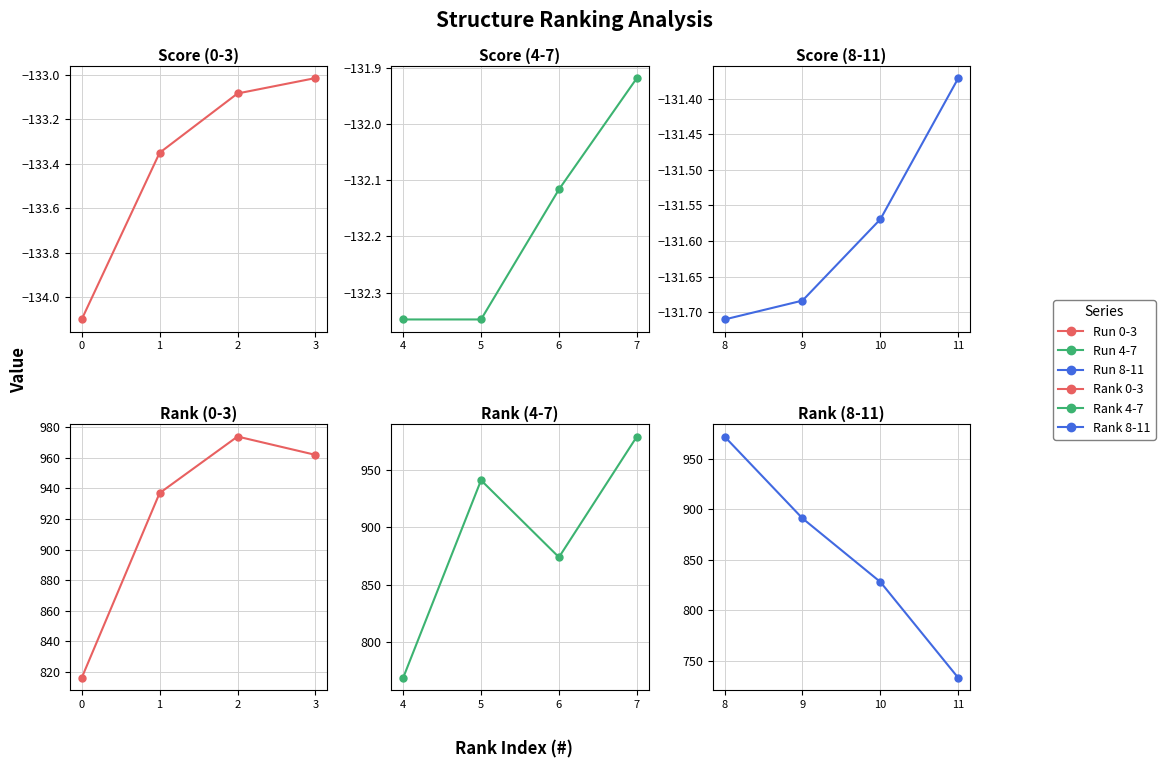

How many data points in Rank 4-7 are less than 941?

2